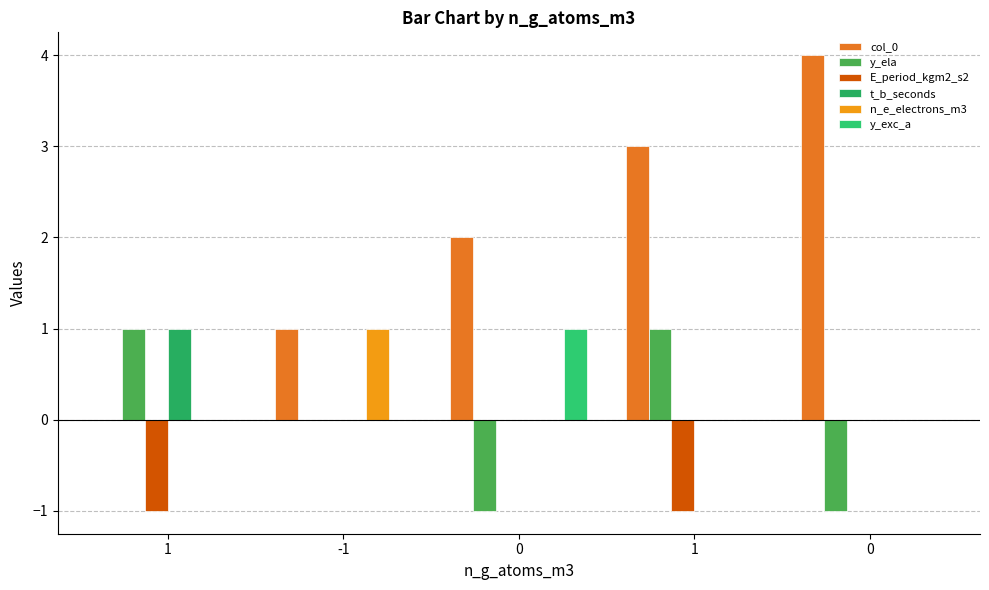

Are the bars horizontal?

No